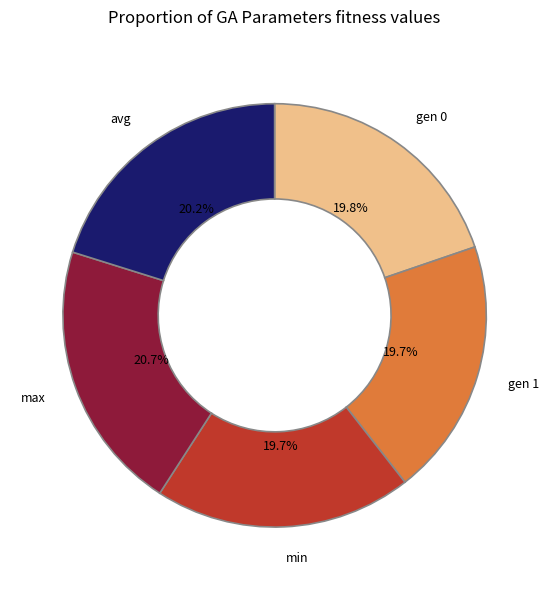

What percentage is the min slice, to the nearest percent?

20%